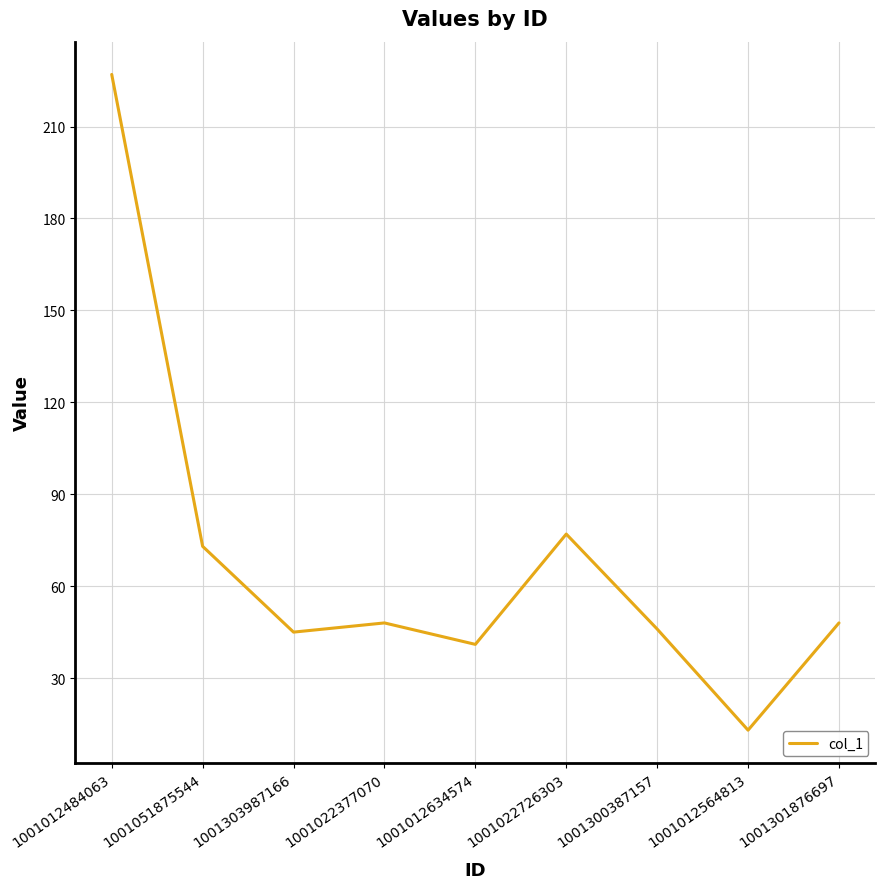

Between 1001051875544 and 1001012634574, which is larger?

1001051875544